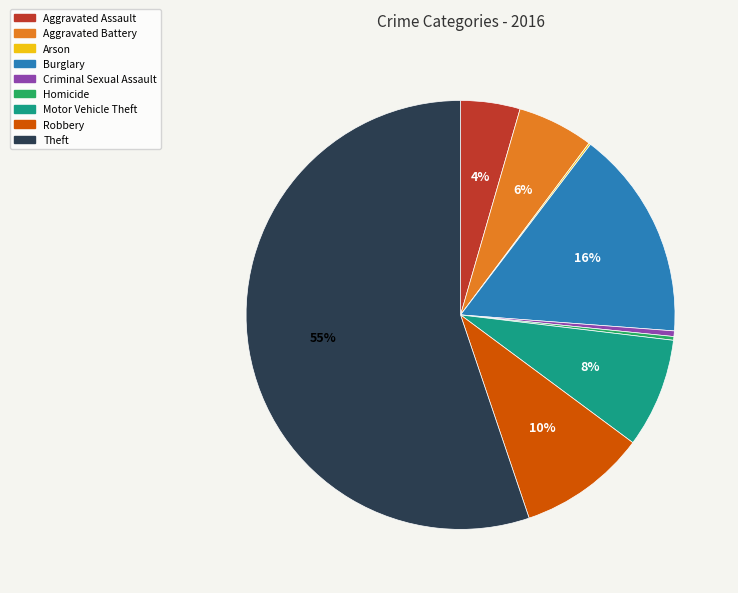

Is there any slice that represents more than half of the pie?

Yes